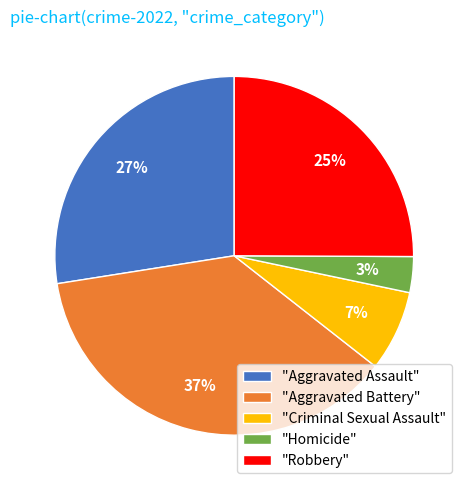

The "Criminal Sexual Assault" slice represents 7% of the pie. True or false?

True